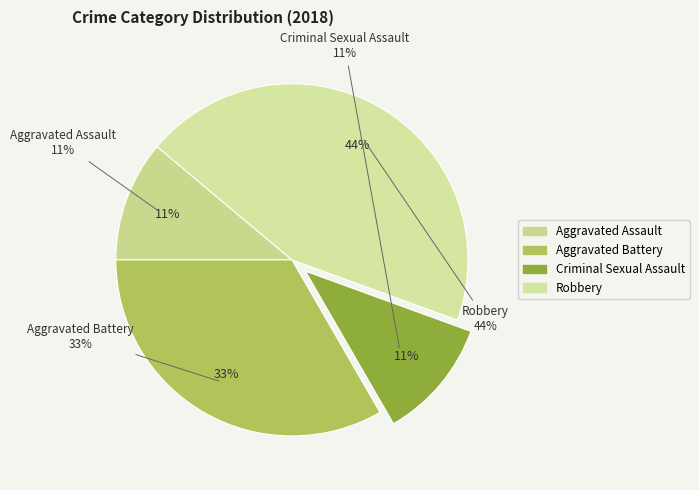

To the nearest percent, what is the difference between the Aggravated Battery and Criminal Sexual Assault slice percentages?

22%